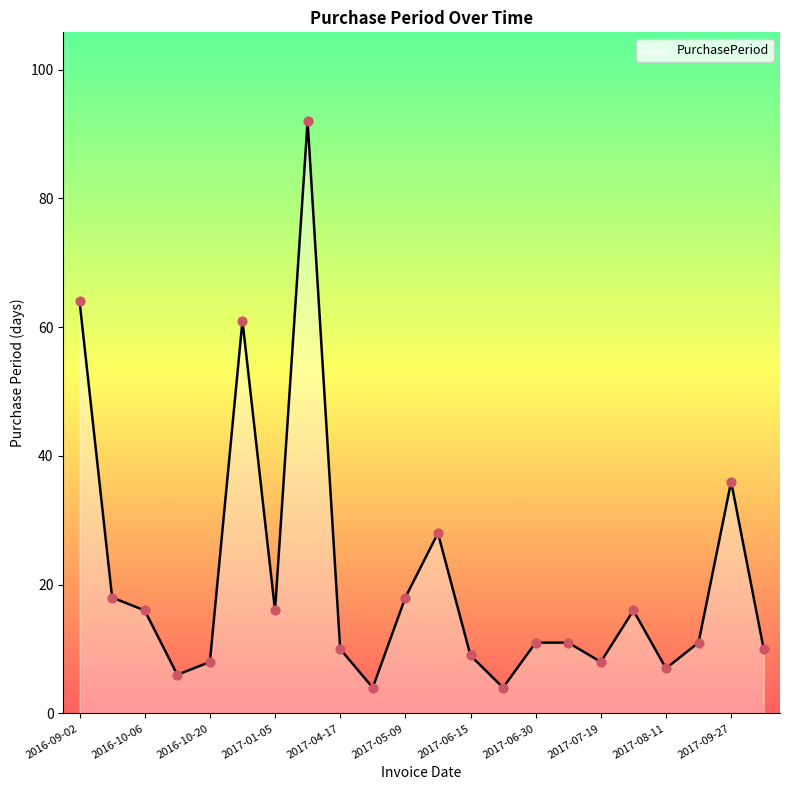

What is the difference between the maximum and minimum values?

88